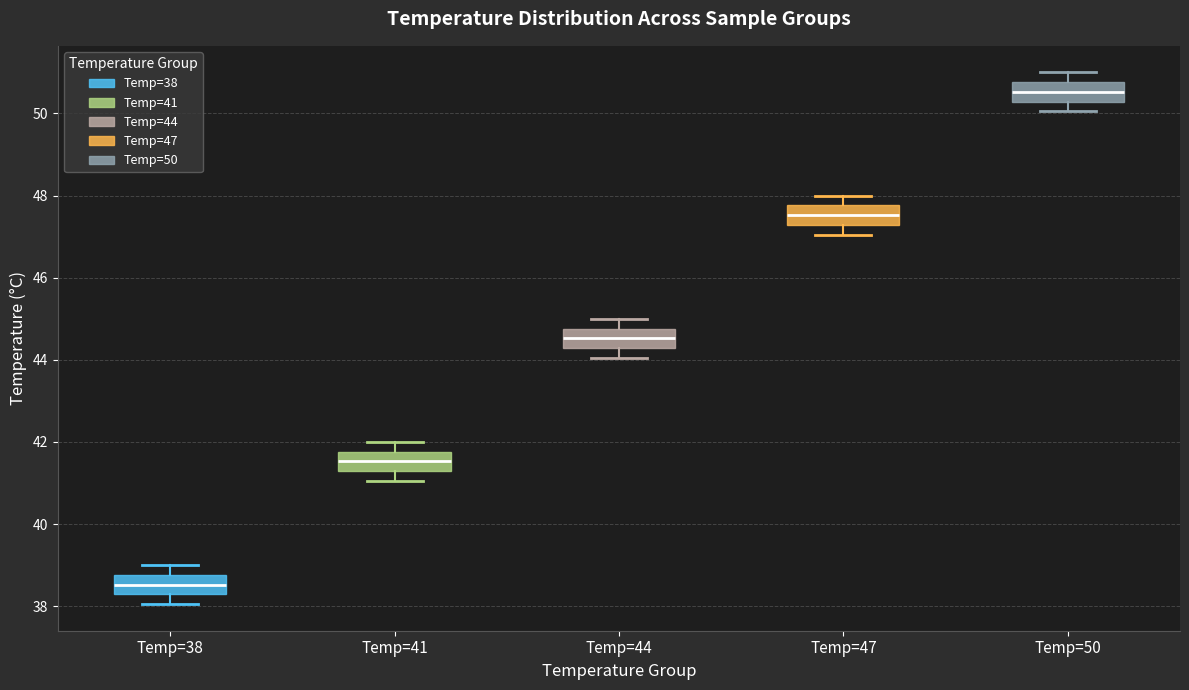

Where does the median line of the box for Temp=44 sit on the y-axis? The values are not printed on the chart, so give them approximately, as read against the axis.

44.6